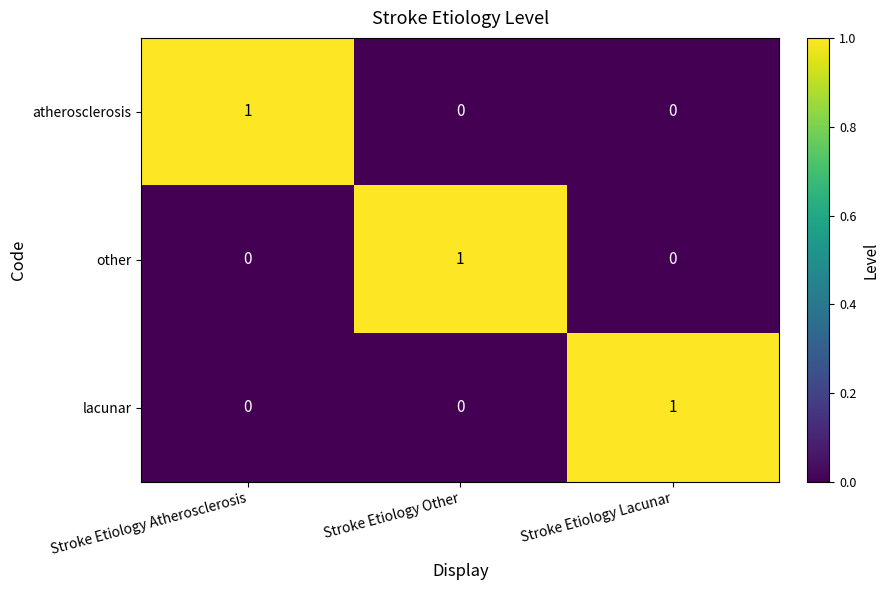

Reading left to right, what are all the values shown in this chart?

atherosclerosis: 1	0	0
other: 0	1	0
lacunar: 0	0	1